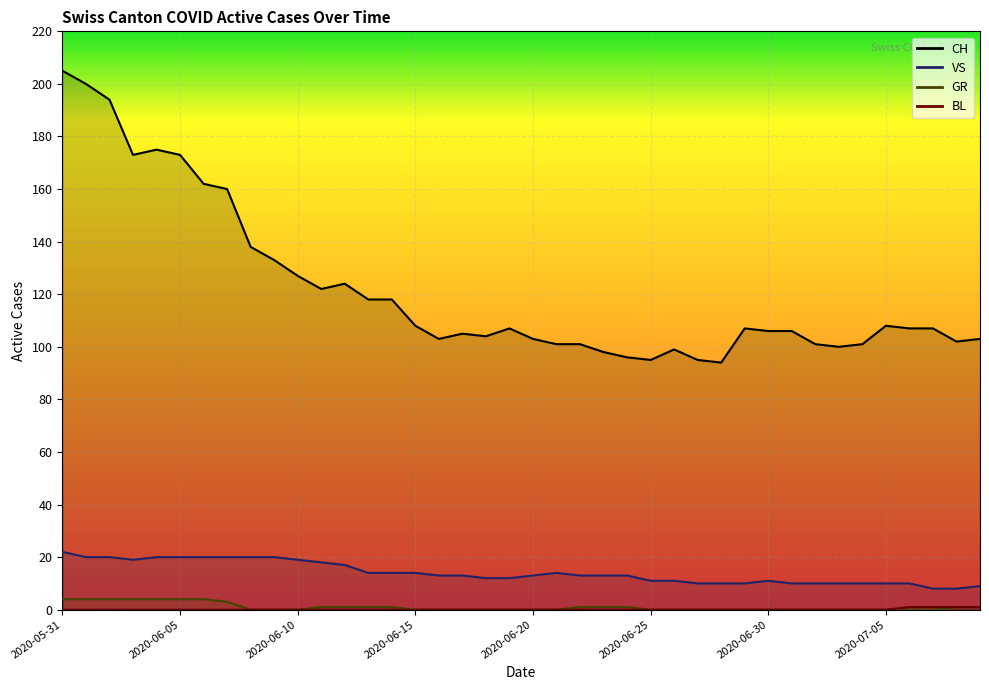

What is the difference between the highest and lowest values at 2020-07-08?

101